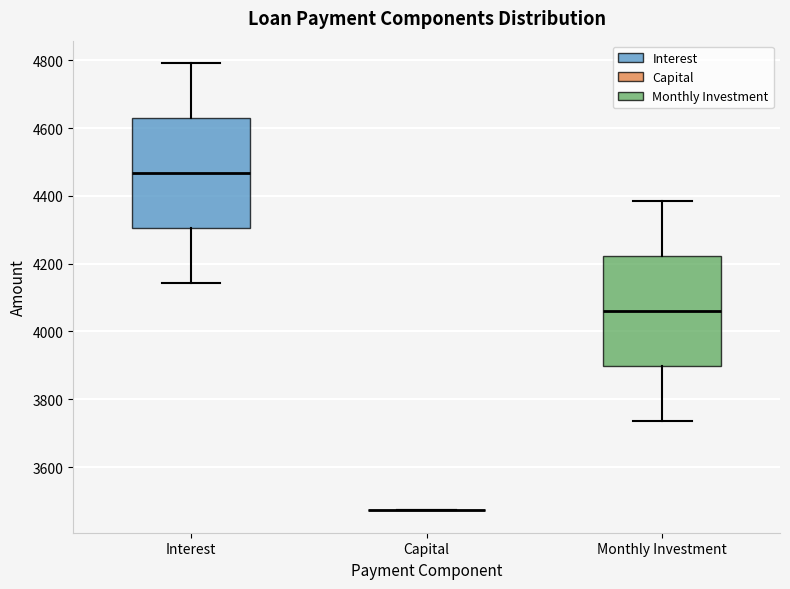

Where does the median line of the box for Monthly Investment sit on the y-axis? The values are not printed on the chart, so give them approximately, as read against the axis.

4060